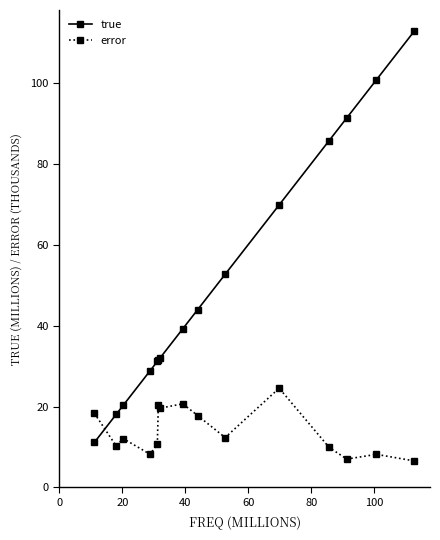

Which series has the largest total across all categories?

true